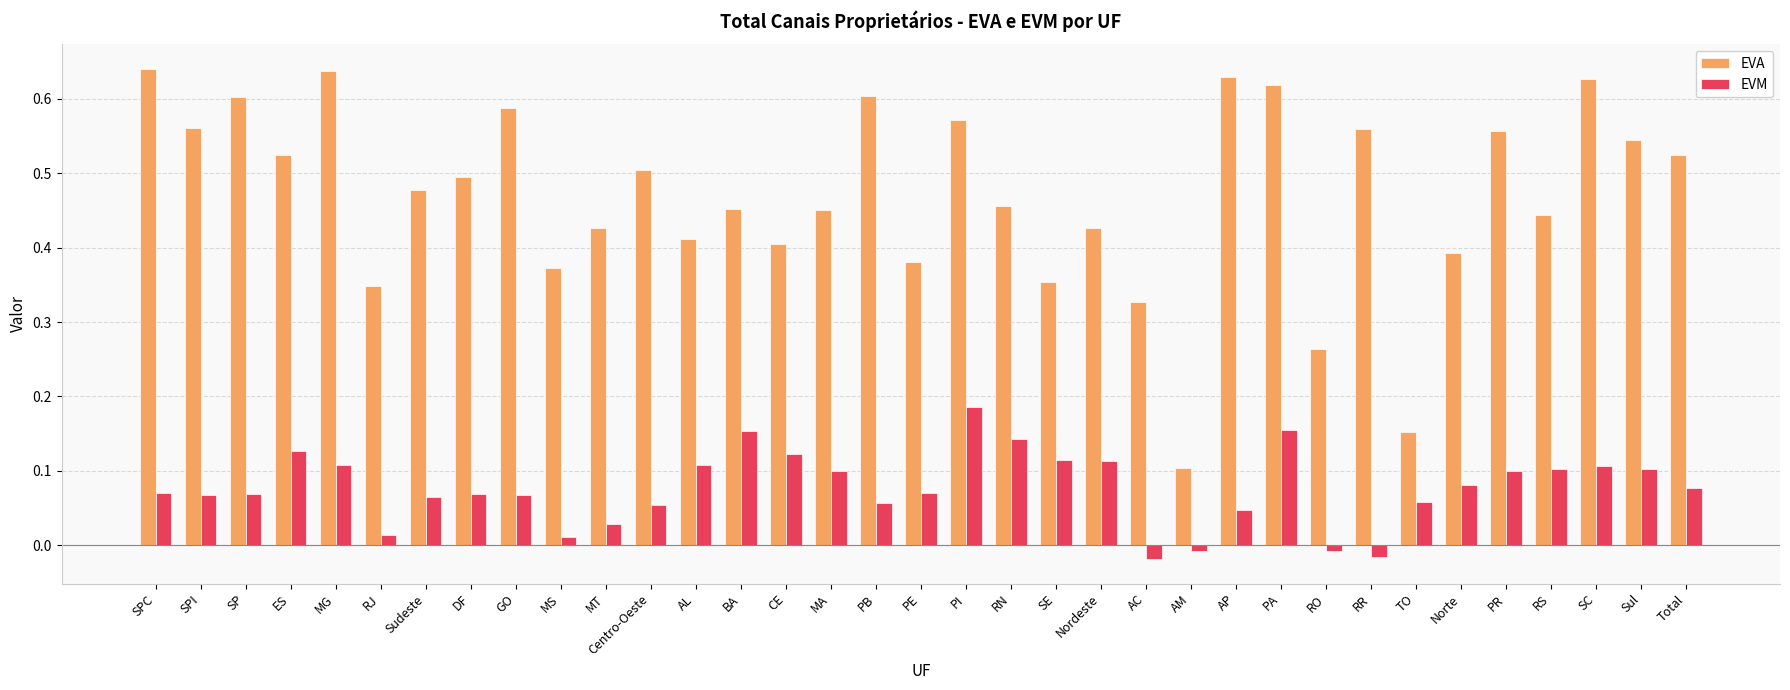

Is the value of EVM at PA greater than the value of EVA at MT?

No